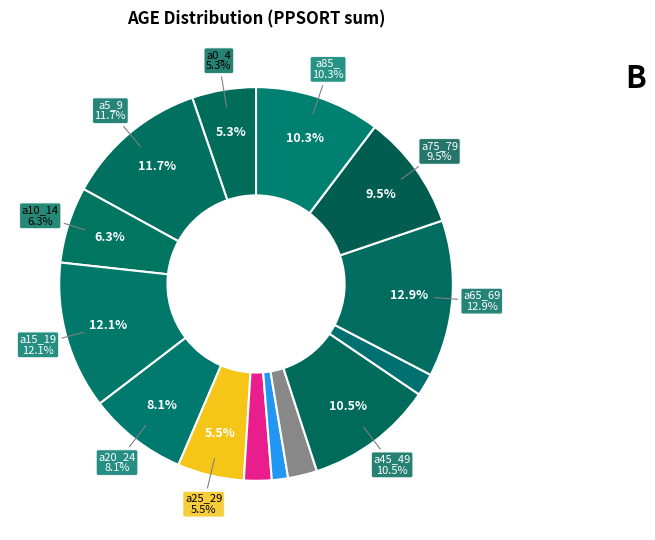

Approximately how many times larger is the value at a85_ compared to a25_29?

1.9